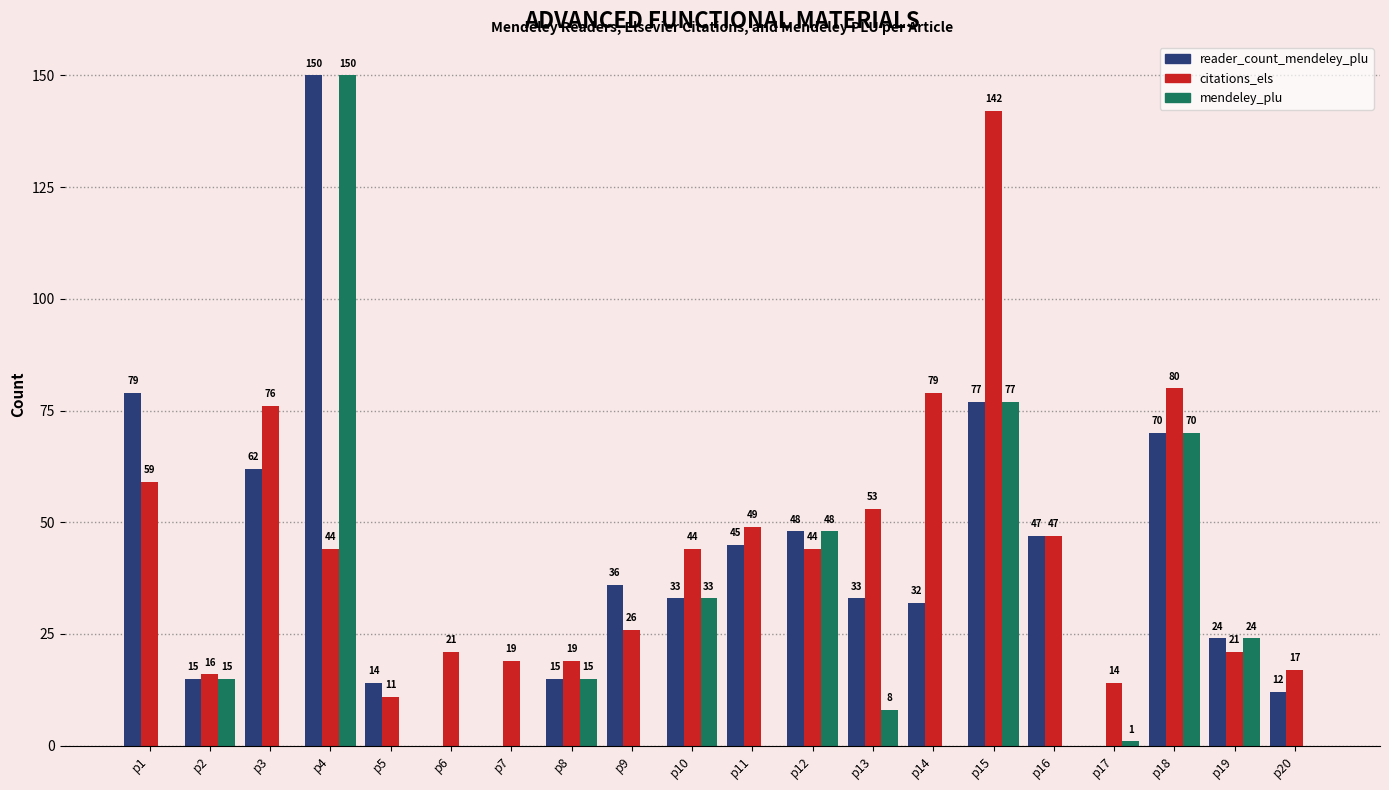

The value of citations_els at p10 is 17. True or false?

False